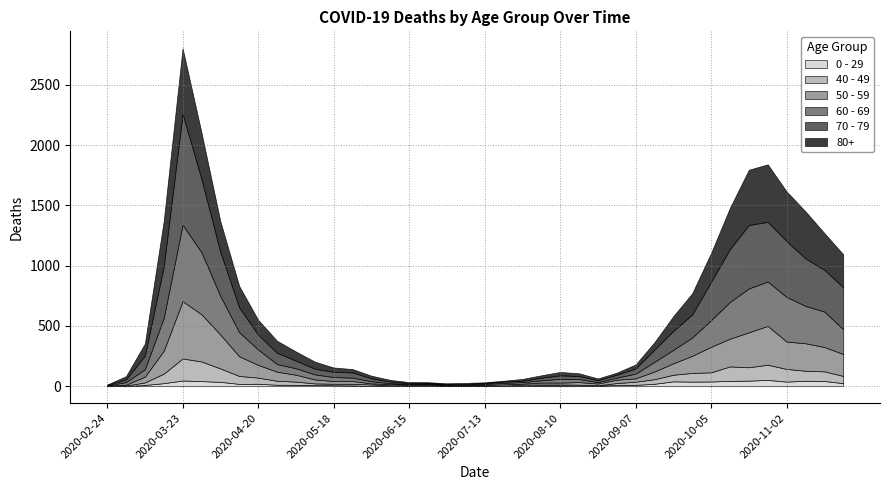

At which category does 60 - 69 reach its first local peak?

2020-03-23